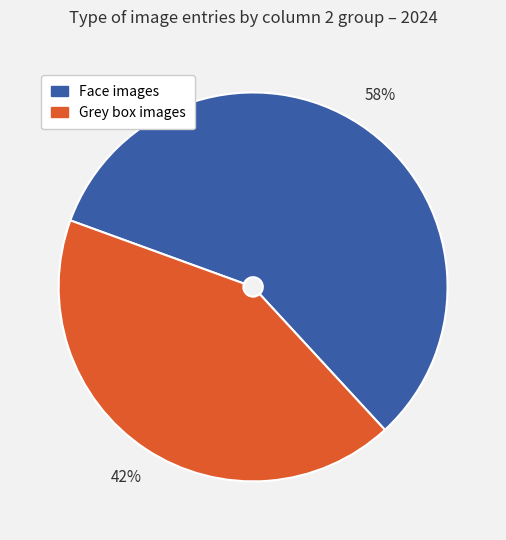

Does any single category account for the majority?

Yes